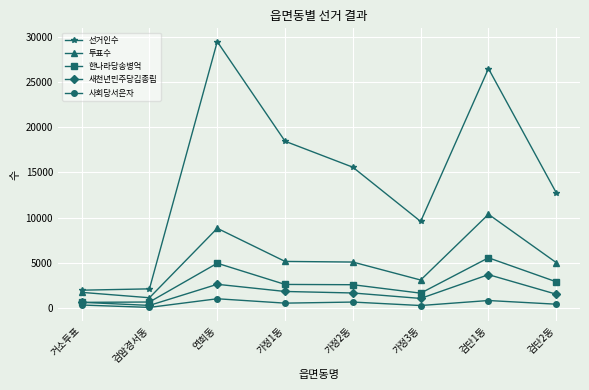

At which category does 한나라당송병억 reach its first local peak?

연희동